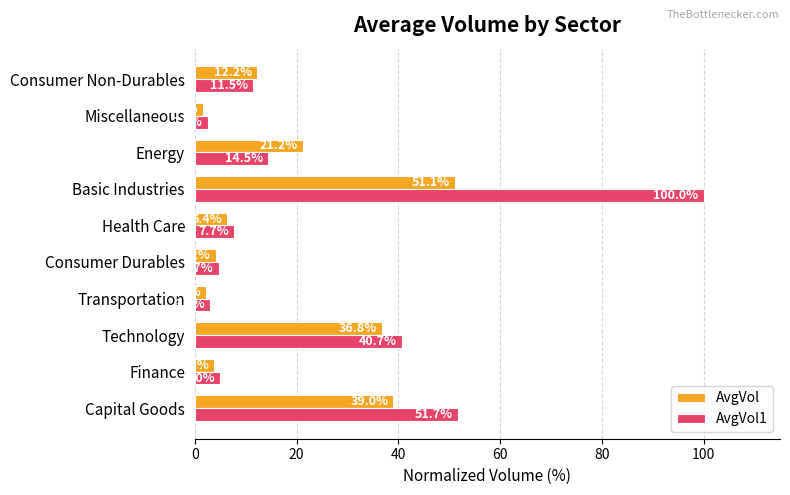

What is the average value of the AvgVol1 series?

24.1